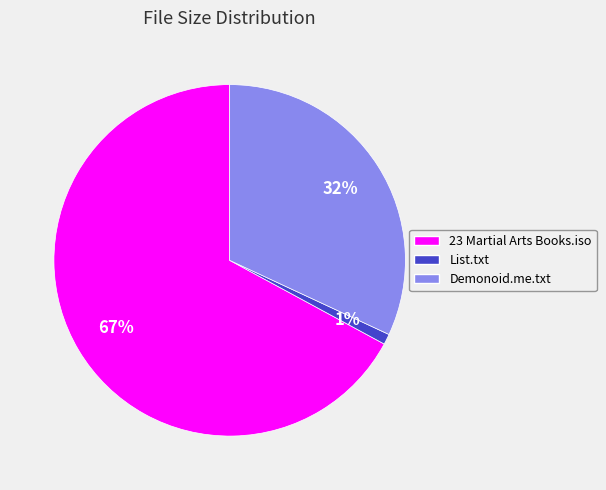

To the nearest percent, what is the combined percentage of Demonoid.me.txt and List.txt?

33%